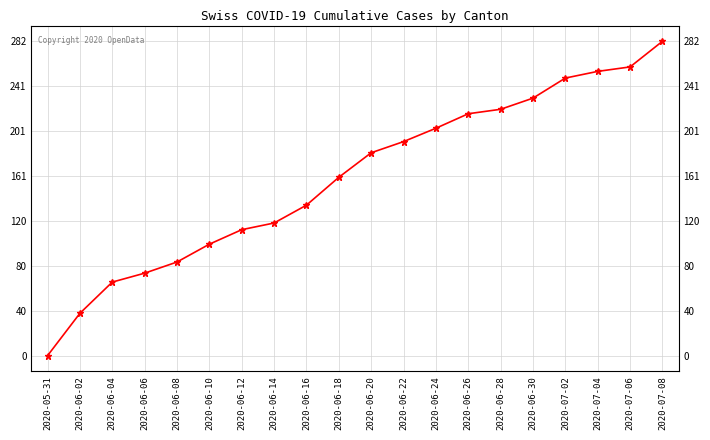

How many values are above zero?

19